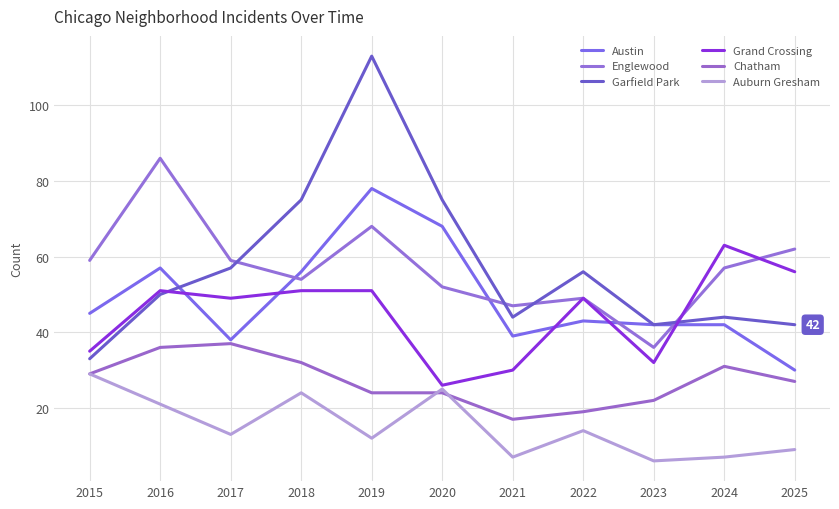

The value of Garfield Park at 2015 is 8. True or false?

False